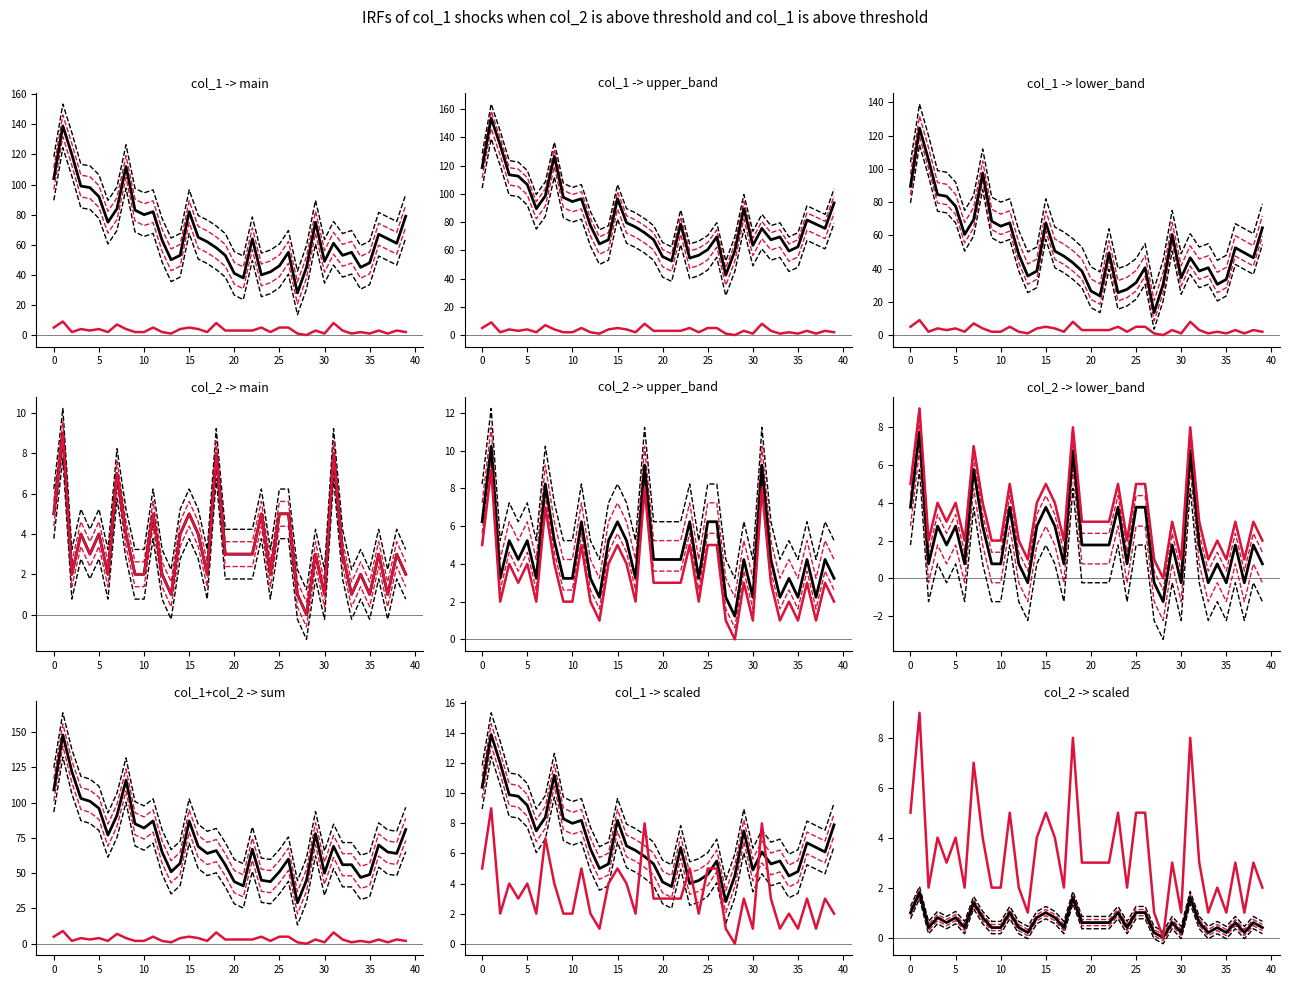

True or false: inner_lower and lower_band intersect in this chart.

False